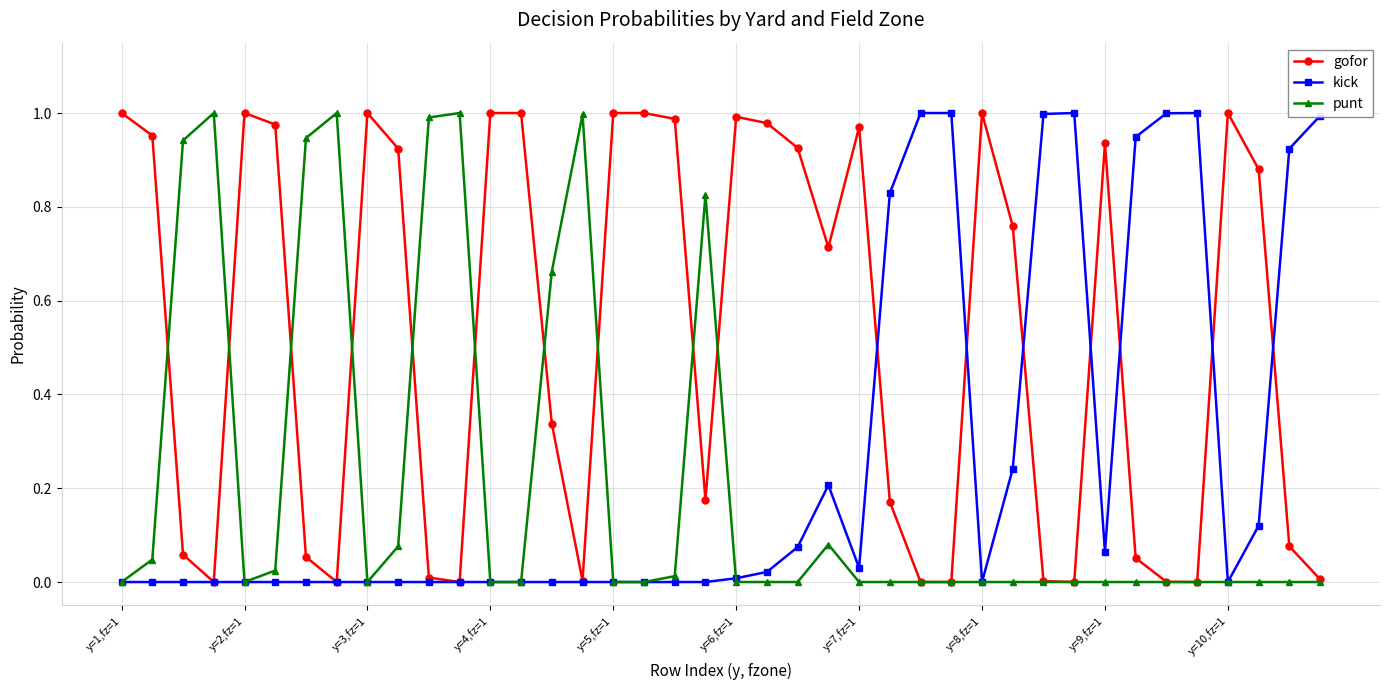

Which series has the largest total across all categories?

gofor